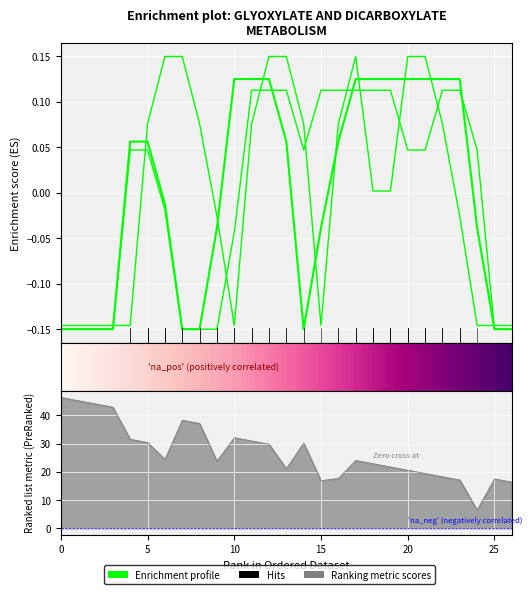

What is the maximum value shown in the chart?

0.1